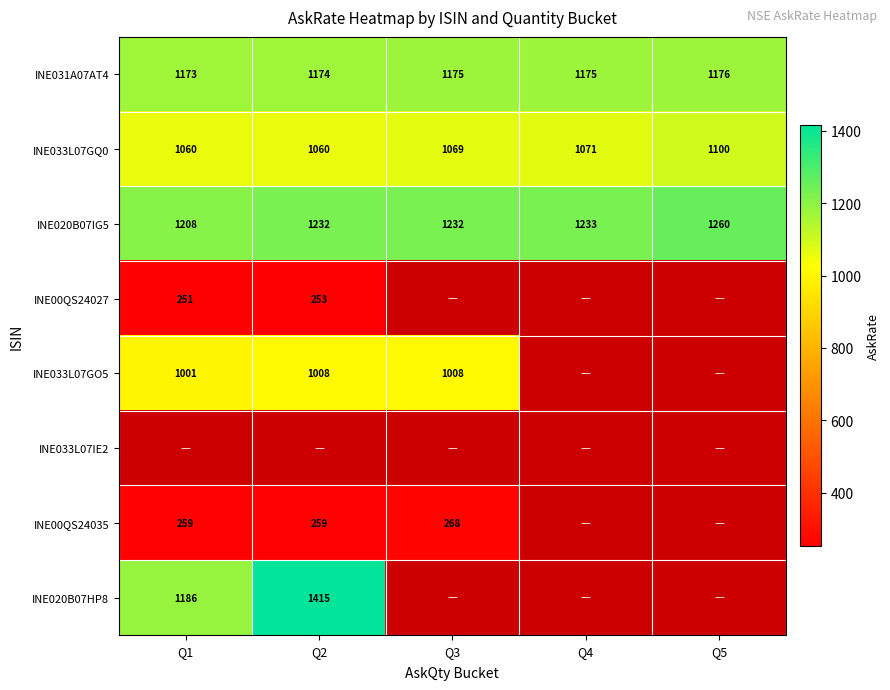

Which category has the highest value in the INE031A07AT4 series?

Q5